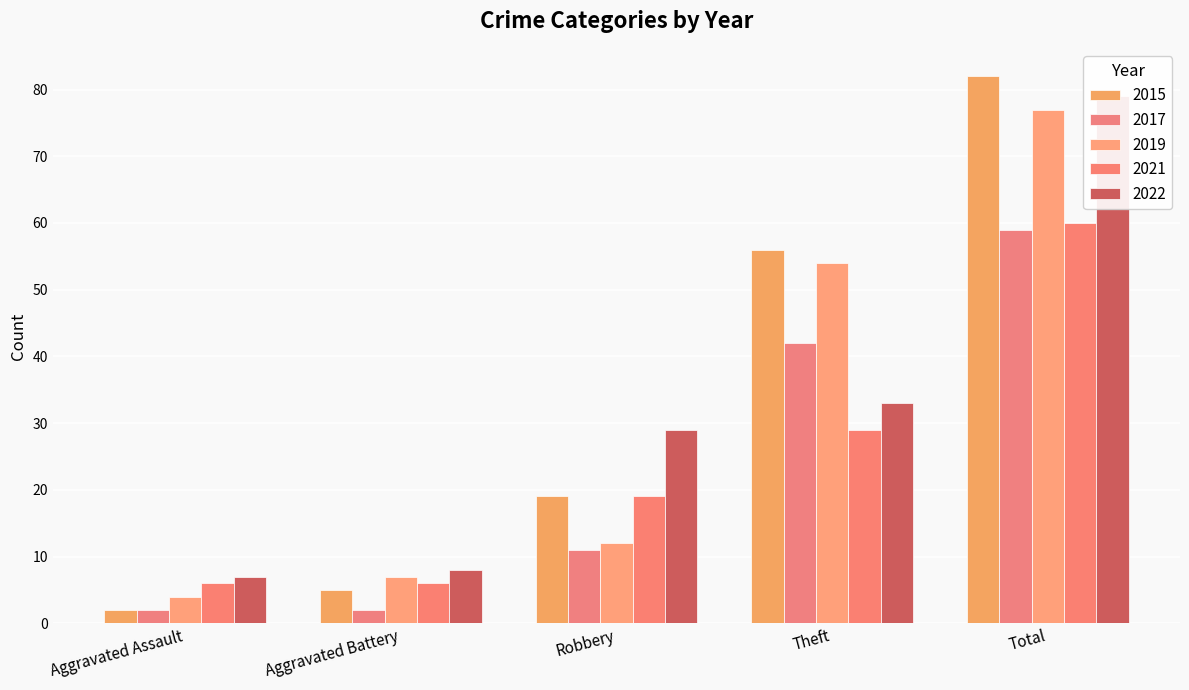

Does the chart contain any negative values?

No